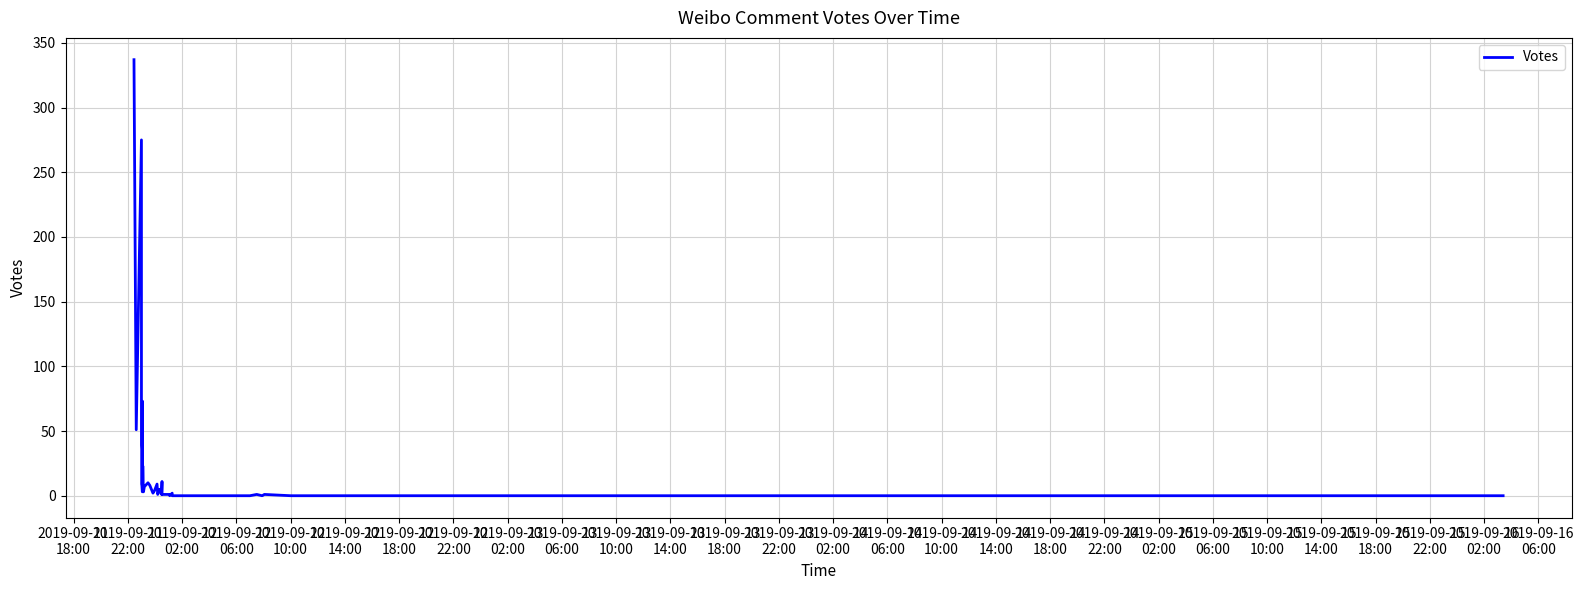

Is it true that the value at 34 is 1?

False